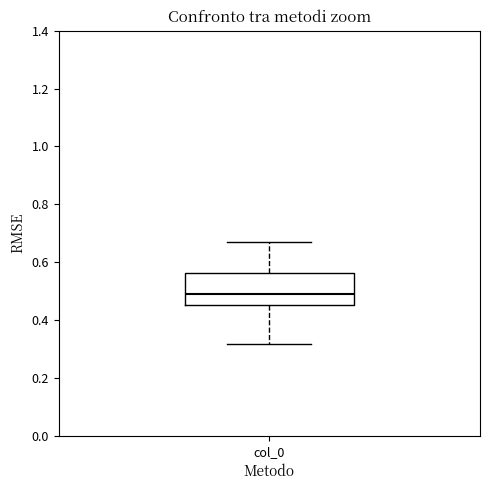

Transcribe this box plot: give where the median line is, the range the box spans, and where the two whiskers end, as read against the y-axis. The values are not printed on the chart, so give them approximately, as read against the axis.

median 0.48, box 0.46 to 0.56, whiskers 0.32 to 0.68